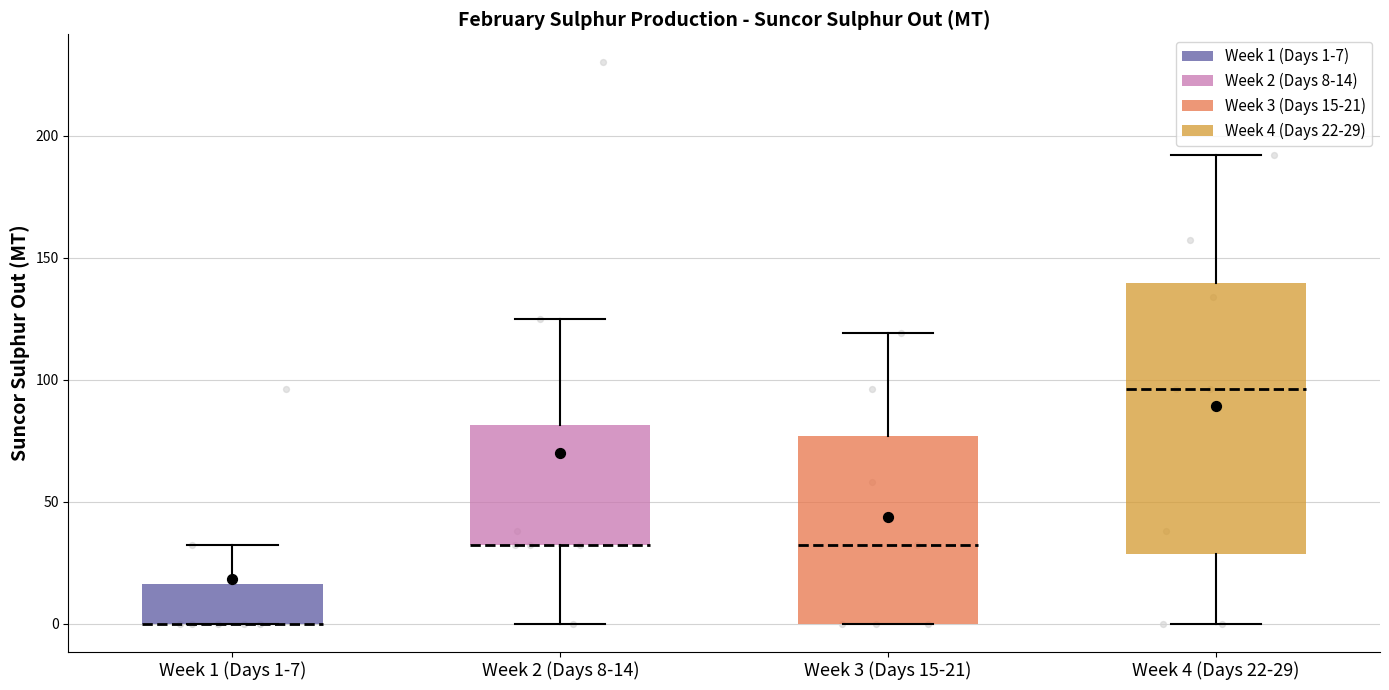

Reading left to right, transcribe this box plot: for each box, give where its median line is, the range the box spans, and where its two whiskers end, as read against the y-axis. The values are not printed on the chart, so give them approximately, as read against the axis.

Week 1 (Days 1-7): median 0 (drawn on the box's lower edge), box 0 to 15, whiskers 0 to 30
Week 2 (Days 8-14): median 30 (drawn on the box's lower edge), box 30 to 80, whiskers 0 to 125
Week 3 (Days 15-21): median 30, box 0 to 75, whiskers 0 to 120
Week 4 (Days 22-29): median 95, box 30 to 140, whiskers 0 to 190